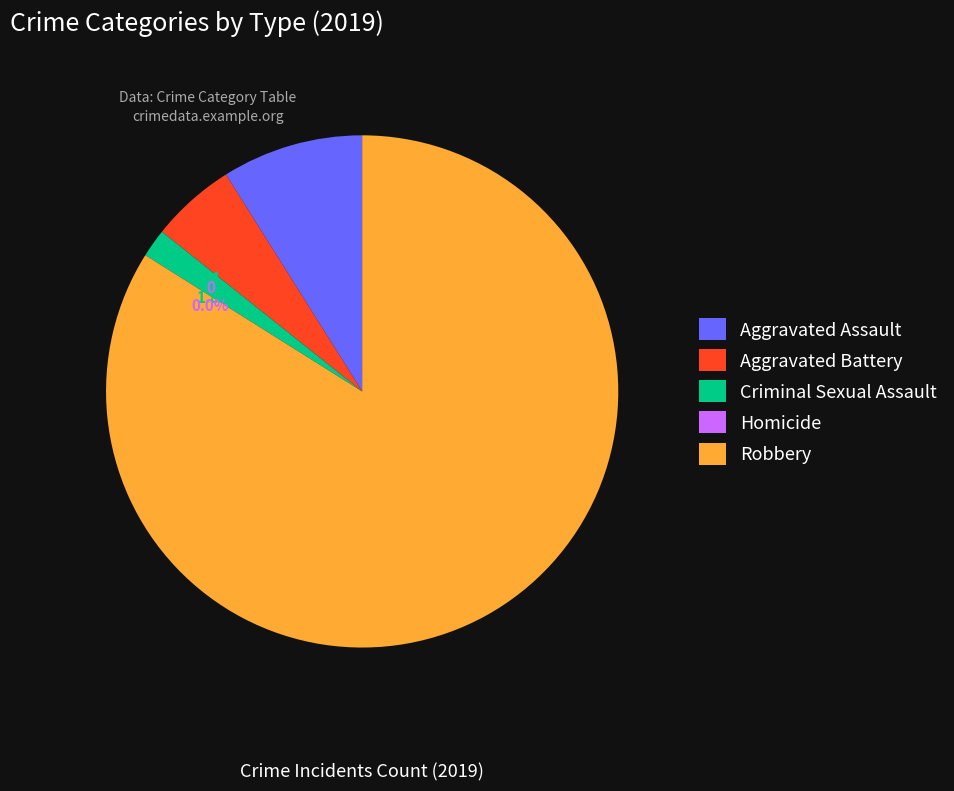

Is it true that Homicide is 1% of the pie?

False